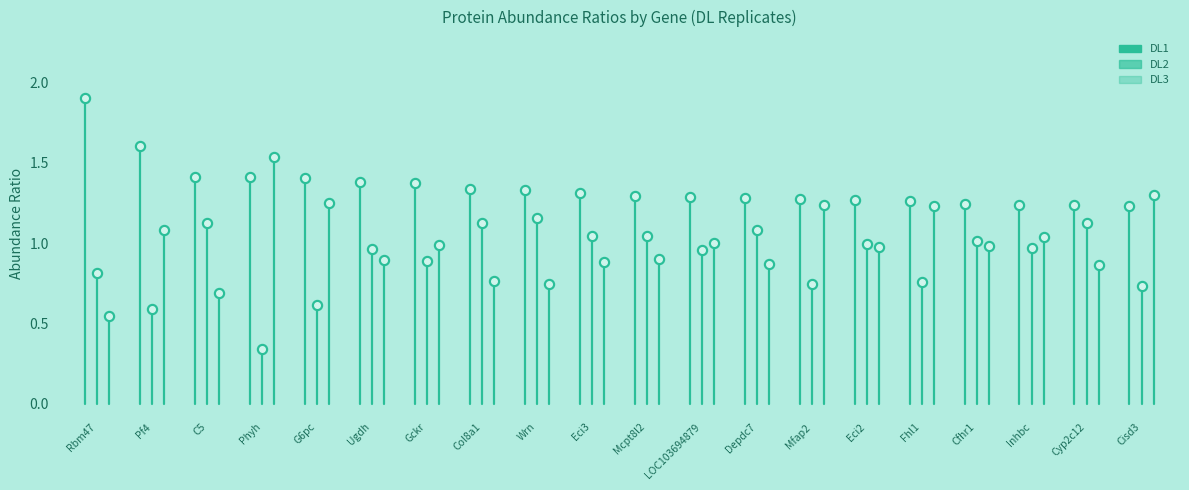

What are all the series names shown in the legend?

DL1, DL2, DL3